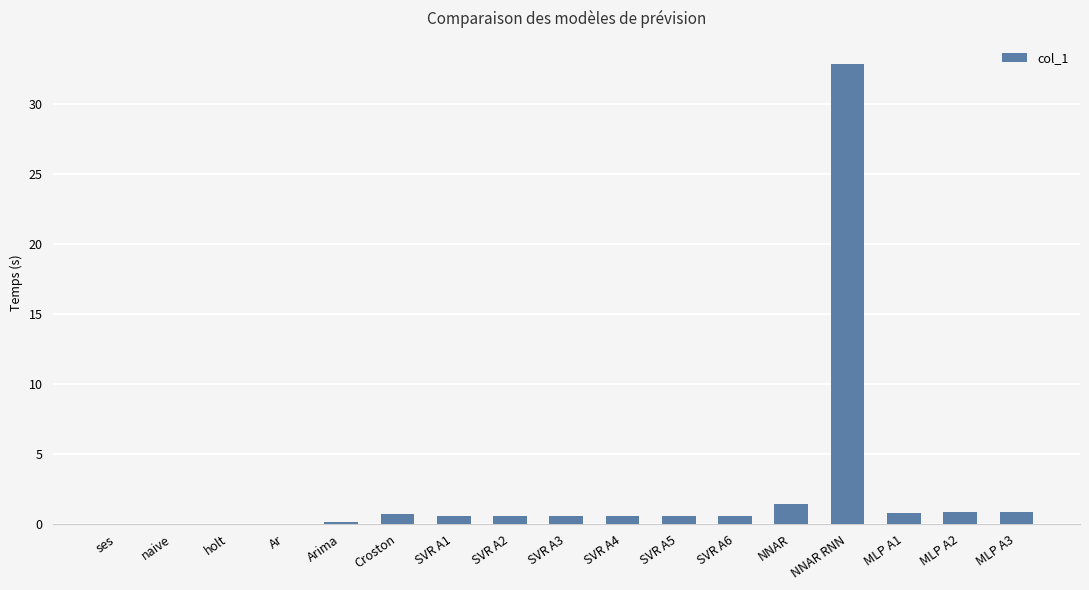

What is the change in value from ses to Croston?

+0.7